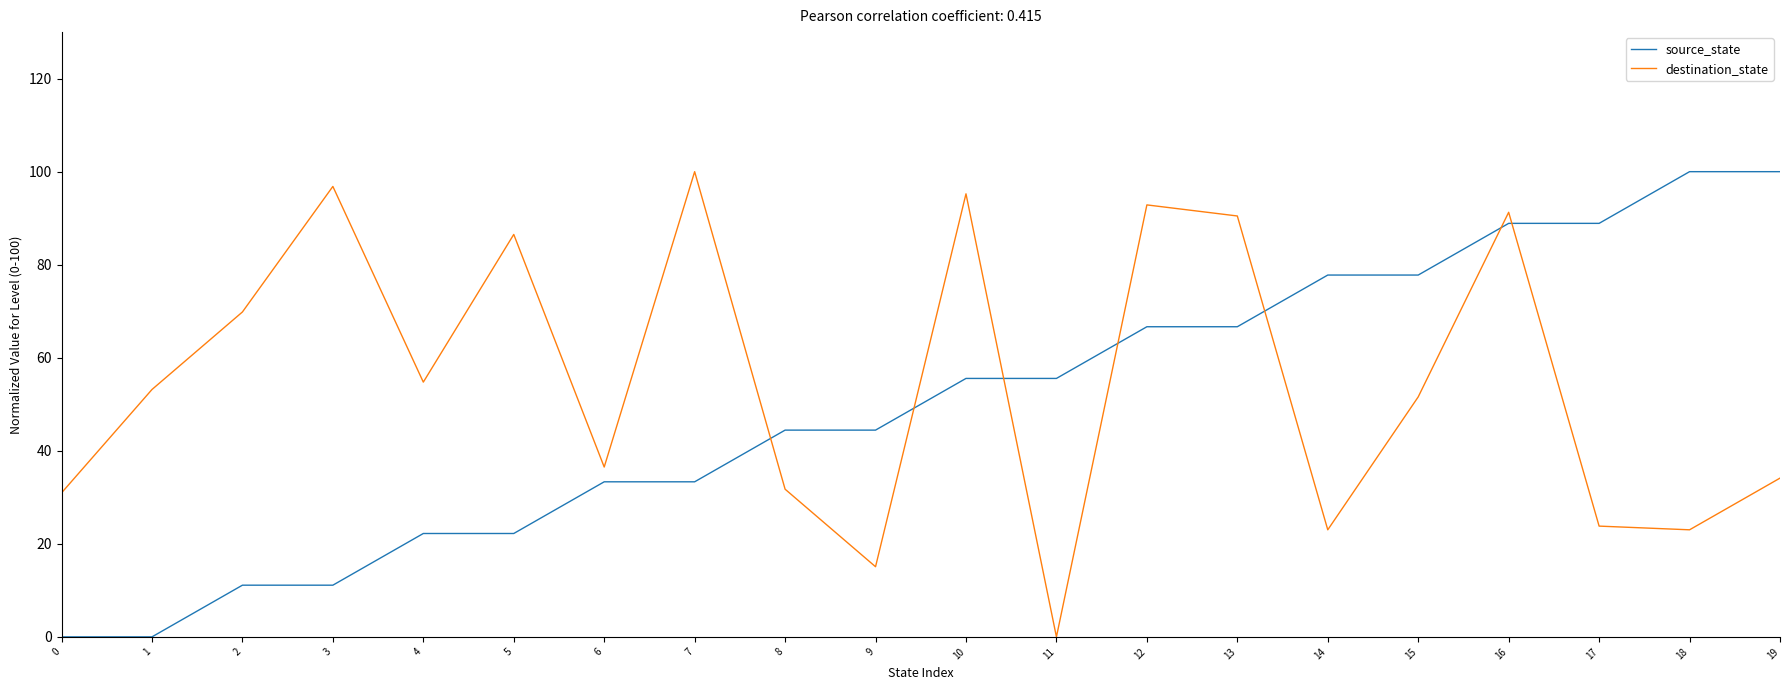

The value of destination_state at 19 is 34.1. True or false?

True